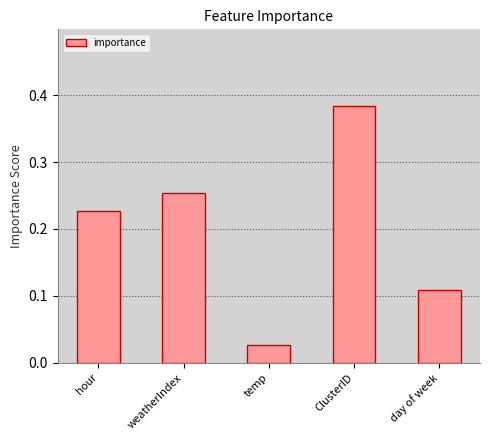

What is the sum of all values?

1.0